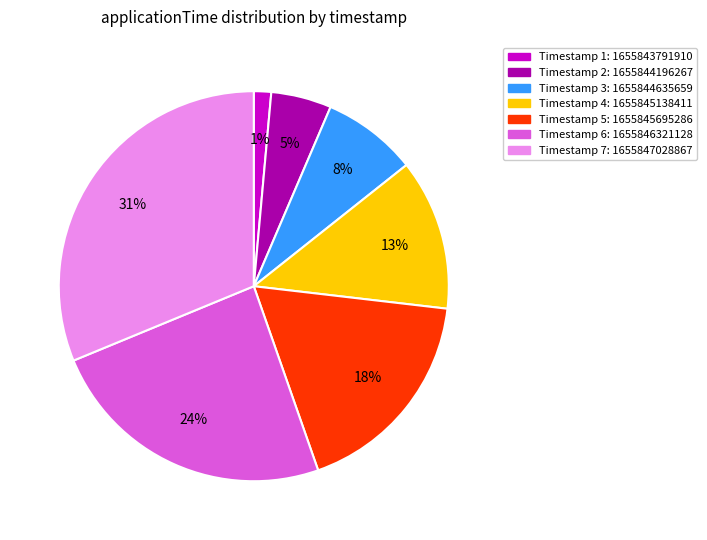

Count the number of slices in the pie.

7